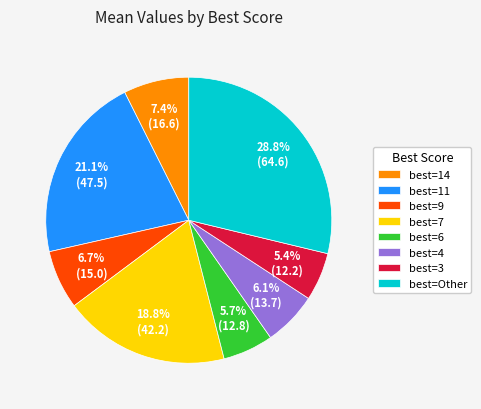

How much of the chart is everything except best=7?

81.2%